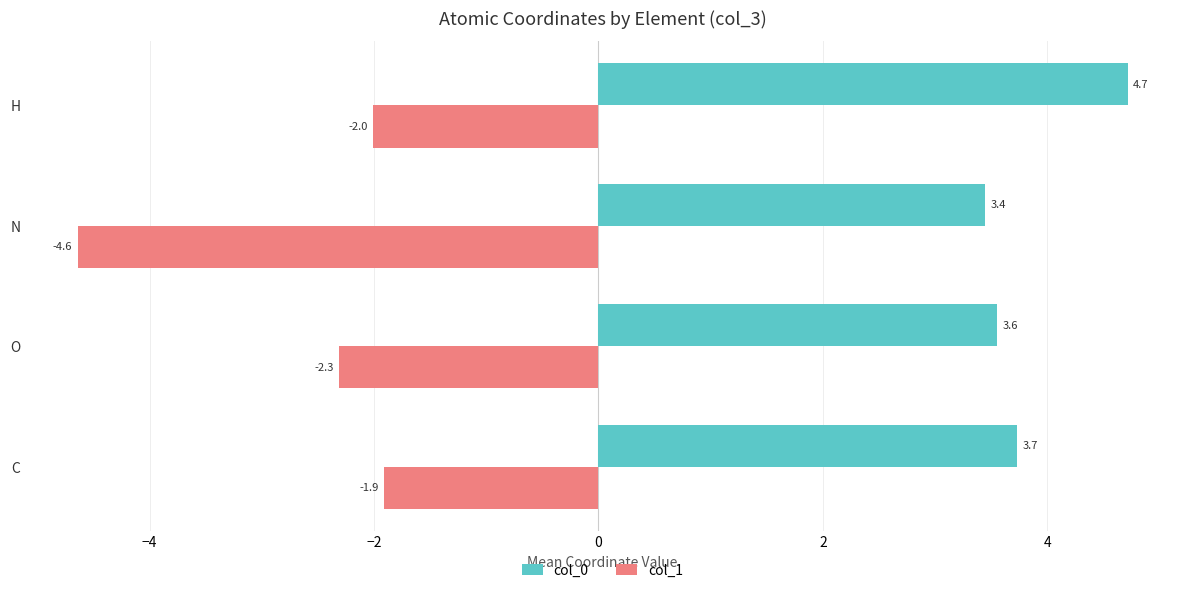

Is the value of col_0 at N greater than the value of col_1 at N?

Yes